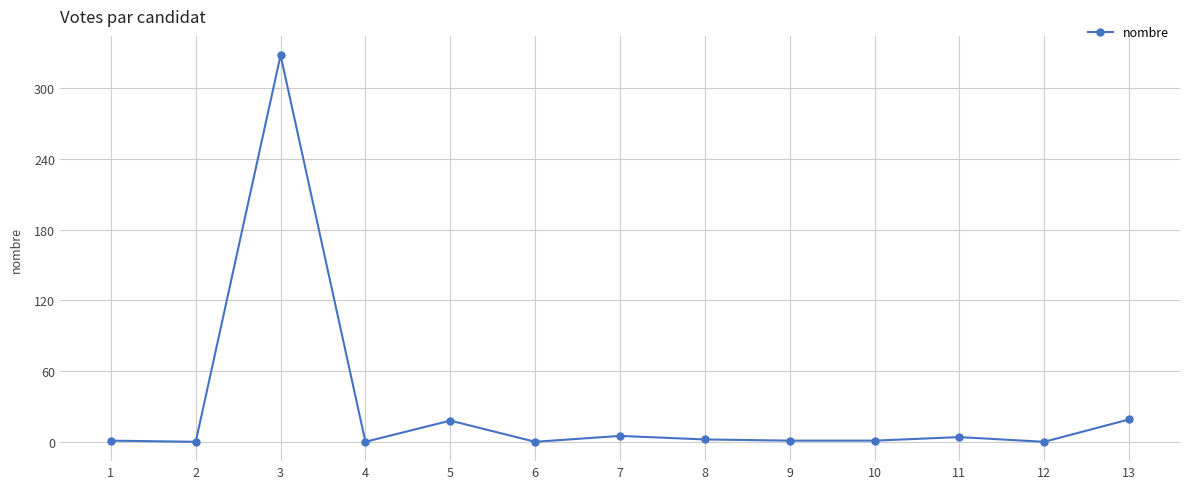

Is it true that the value at 6 is 137?

False